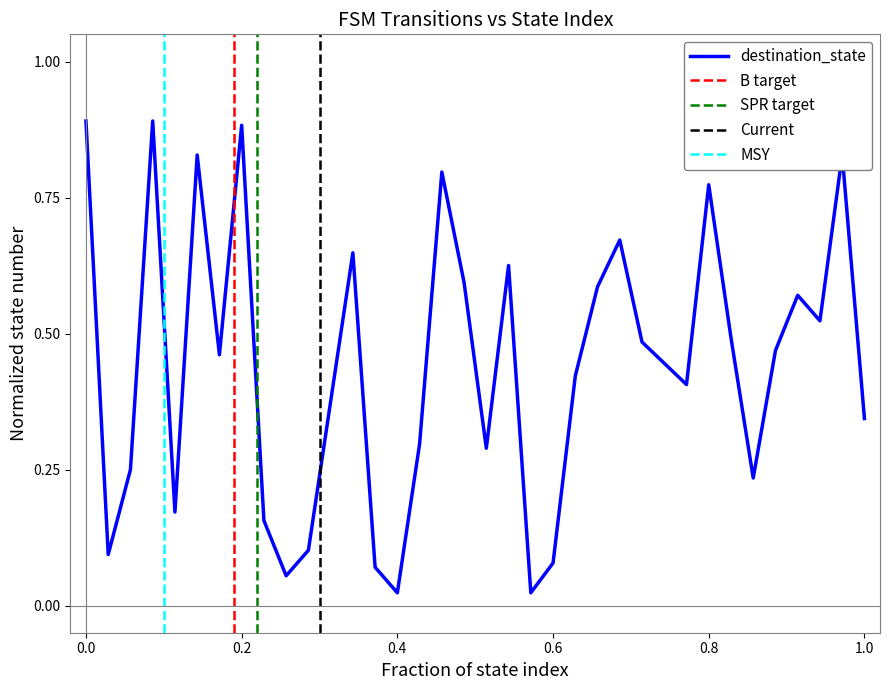

The destination_state series shows 0.9 at 0.0. True or false?

True